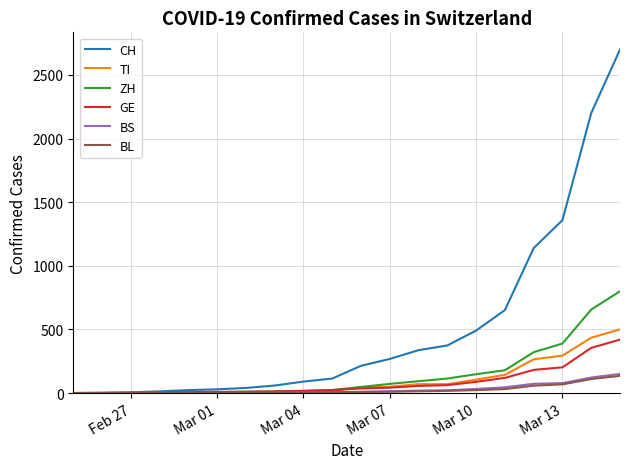

What is the maximum value shown in the chart?

2700